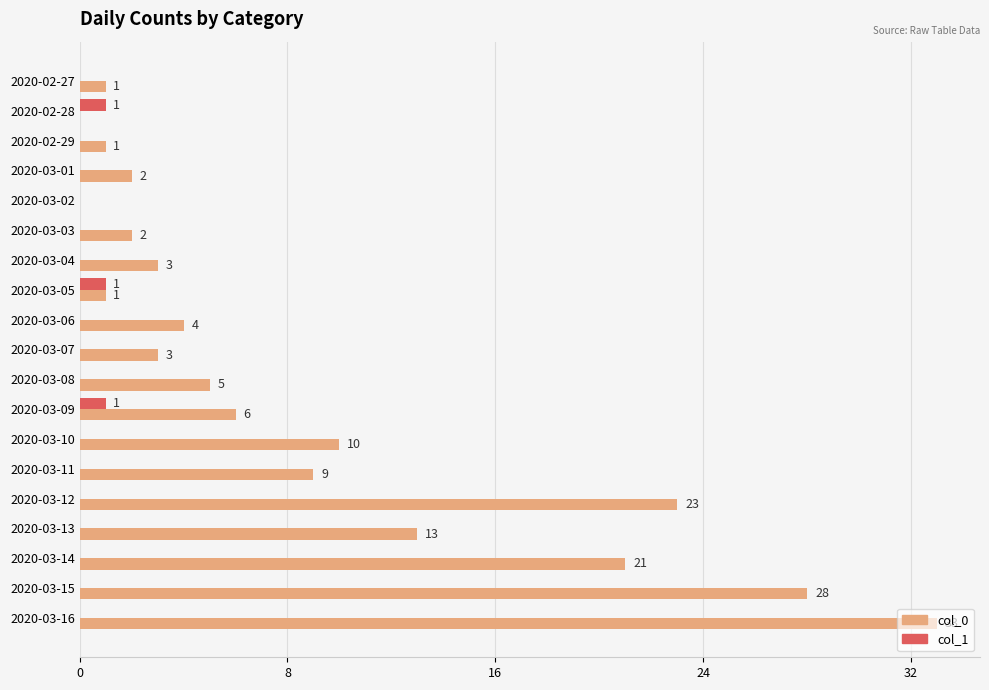

At which category is the sum across all series the highest?

2020-03-16